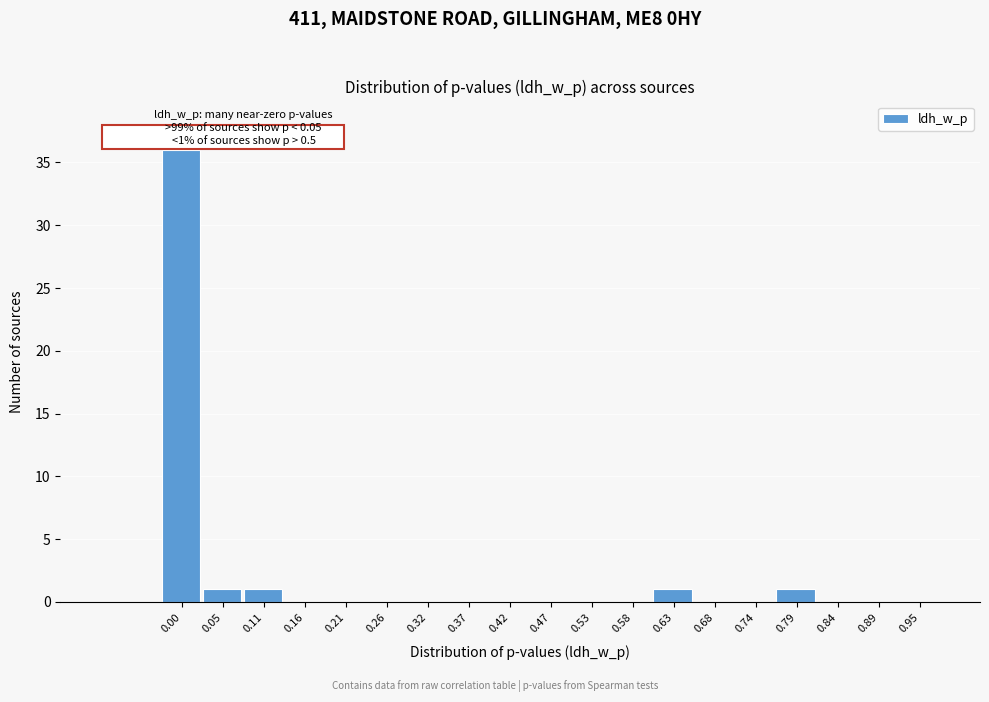

True or false: the data shows 0 at 0.84.

True